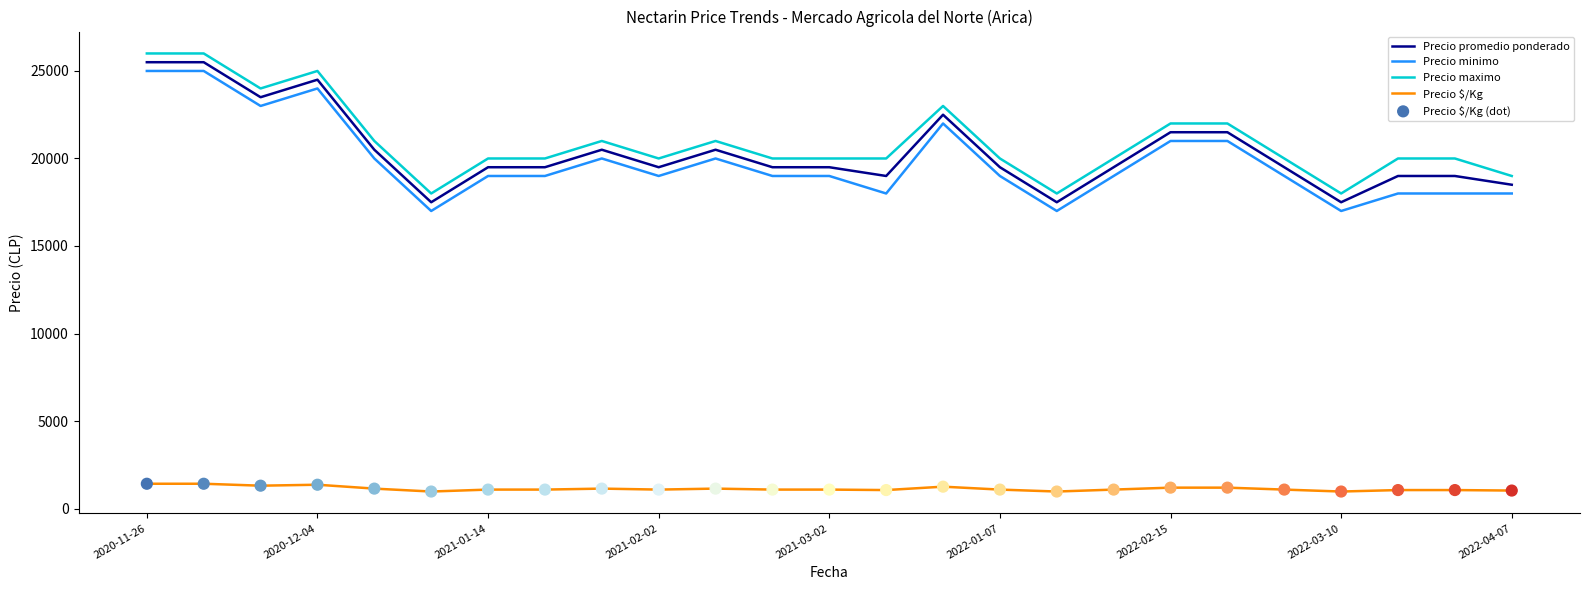

True or false: Precio minimo and Precio $/Kg cross at least once.

False